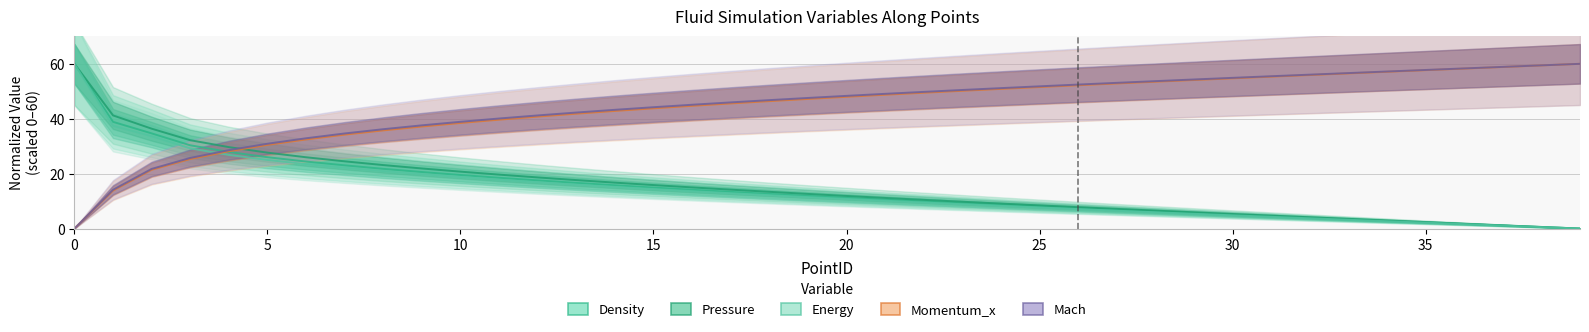

List the series in order of their peak value, highest first.

Density, Pressure, Energy, Momentum_x, Mach